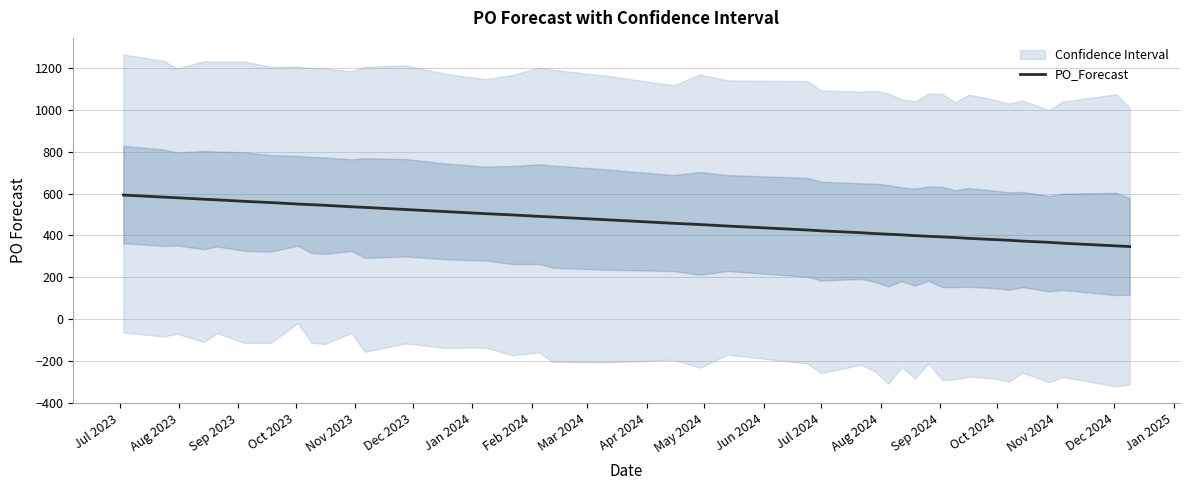

Reading right to left, what are all the values shown in this chart?

347	350	363	367	373	377	380	386	390	393	396	399	403	406	409	413	422	426	445	452	458	475	488	491	498	504	514	524	534	537	544	547	550	557	563	570	573	580	583	593